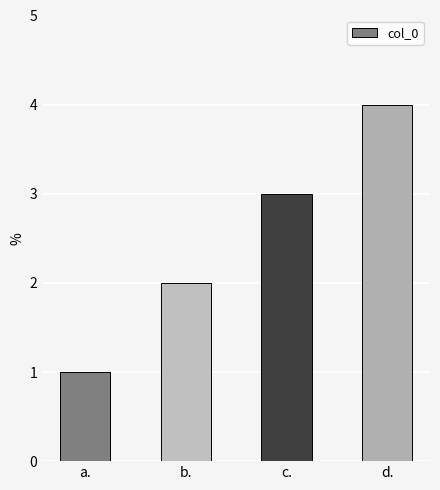

List the labels in order of value, smallest first.

a., b., c., d.